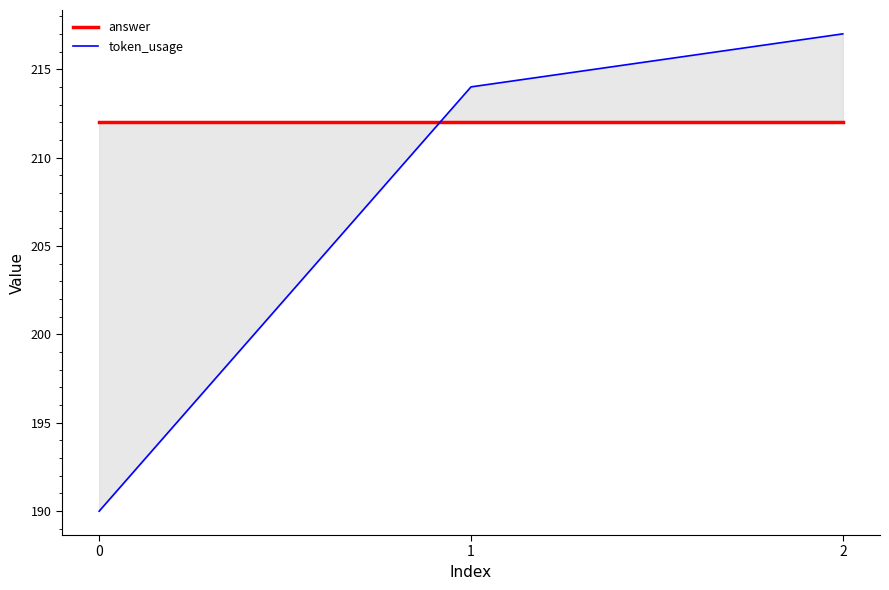

Which series changed the most between 0 and 1?

token_usage